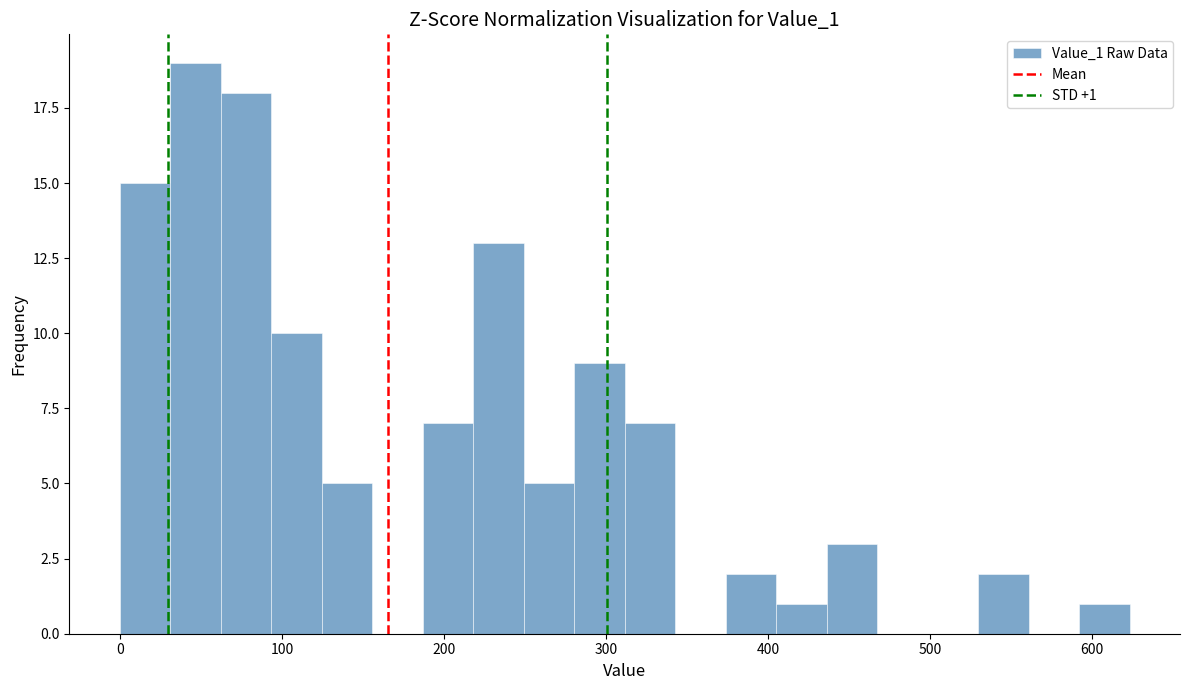

Read against the x-axis, roughly where is the centre of the tallest bar?

50